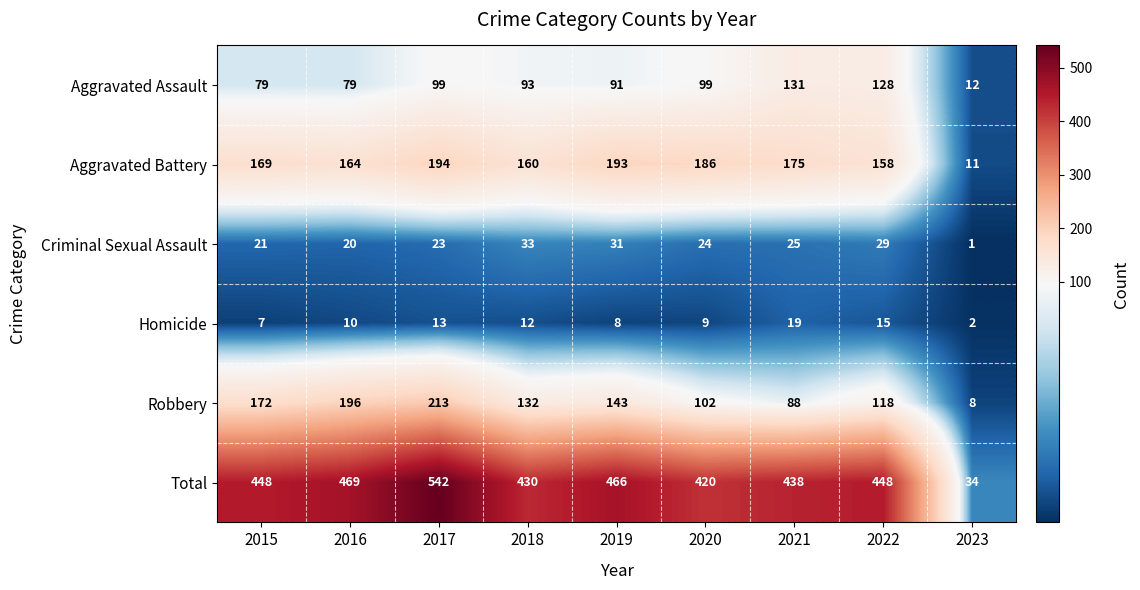

True or false: Criminal Sexual Assault has a value of 31 at 2015.

False